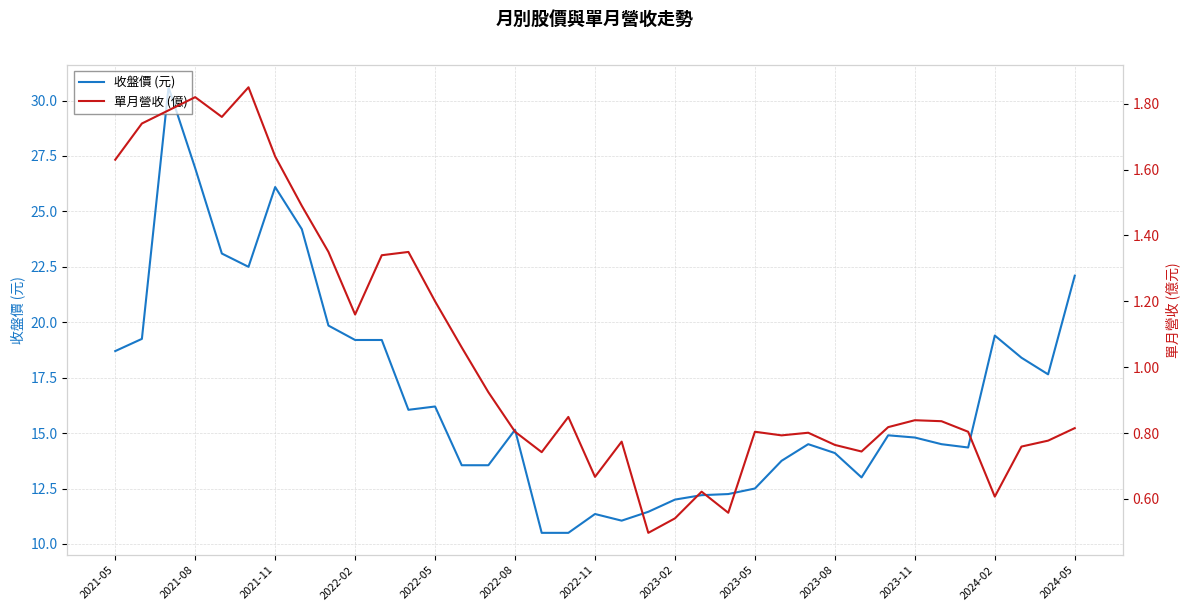

Is it true that 單月營收 (億) equals 0.1 at 20?

False